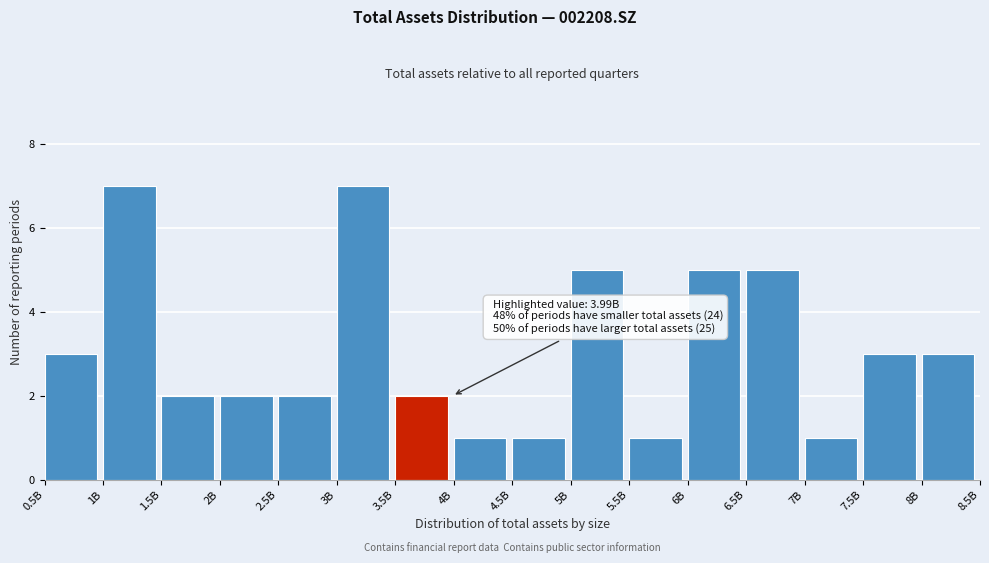

Reading left to right, what are all the values shown in this chart?

0.5B=3	1B=7	1.5B=2	2B=2	2.5B=2	3B=7	3.5B=2	4B=1	4.5B=1	5B=5	5.5B=1	6B=5	6.5B=5	7B=1	7.5B=3	8B=3